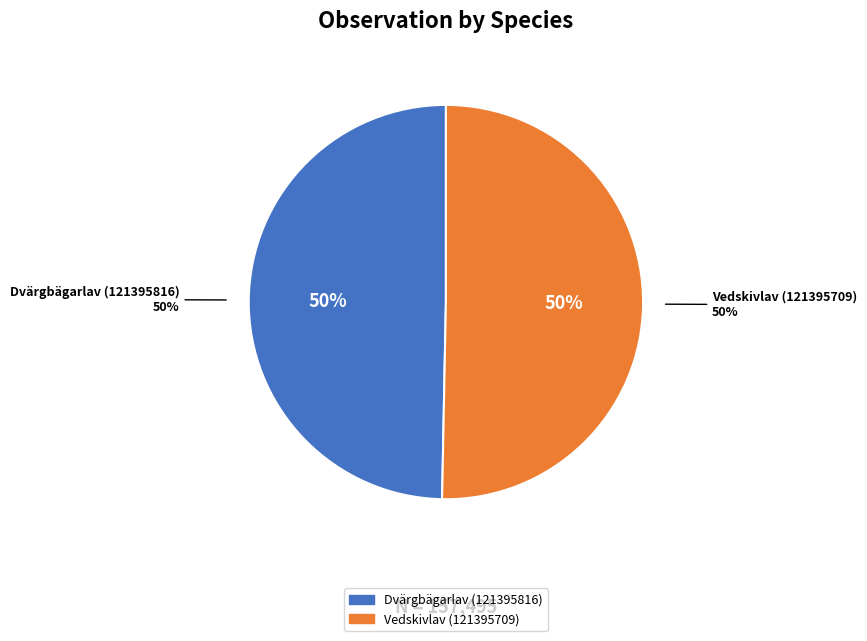

To the nearest percent, what is the average slice percentage?

50%